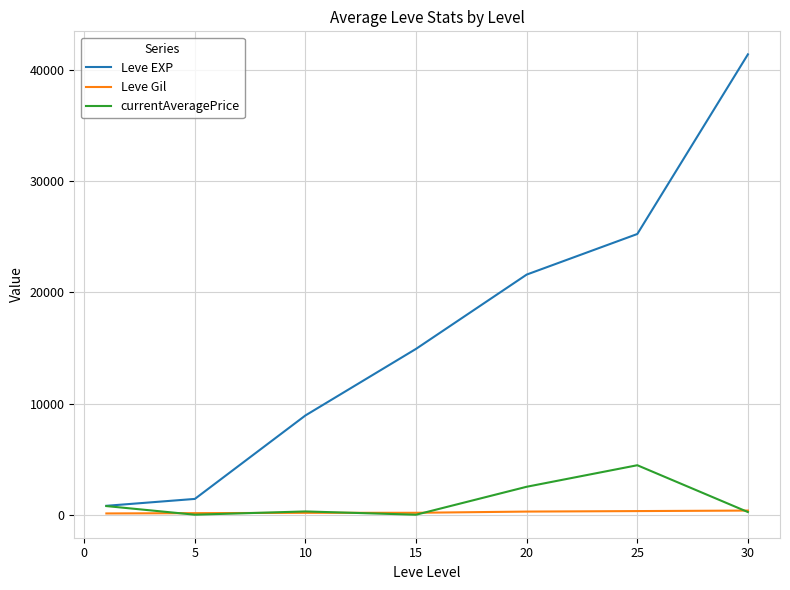

Which series has the largest total across all categories?

Leve EXP